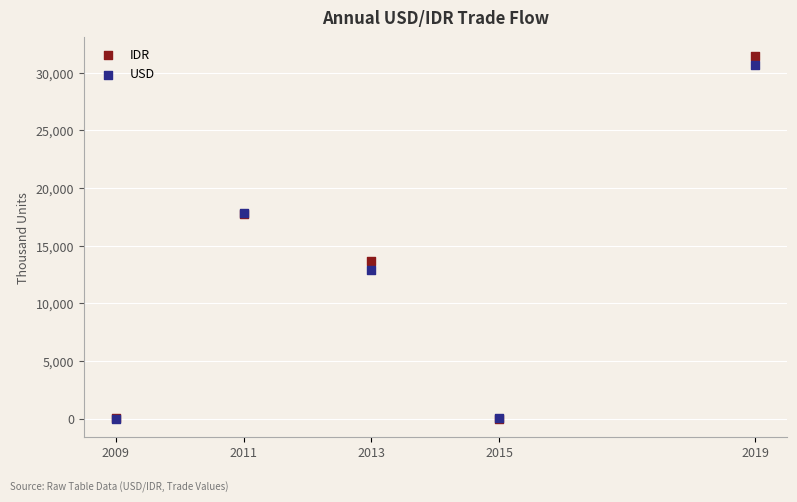

In the USD series, what Y value is closest to 15349?

17801.7